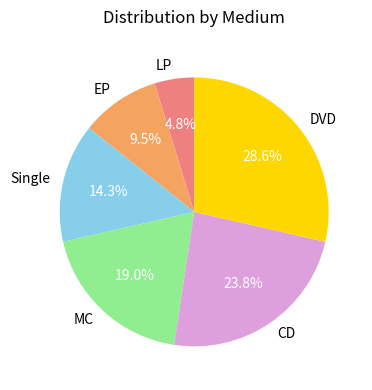

How many slices are in this pie chart?

6